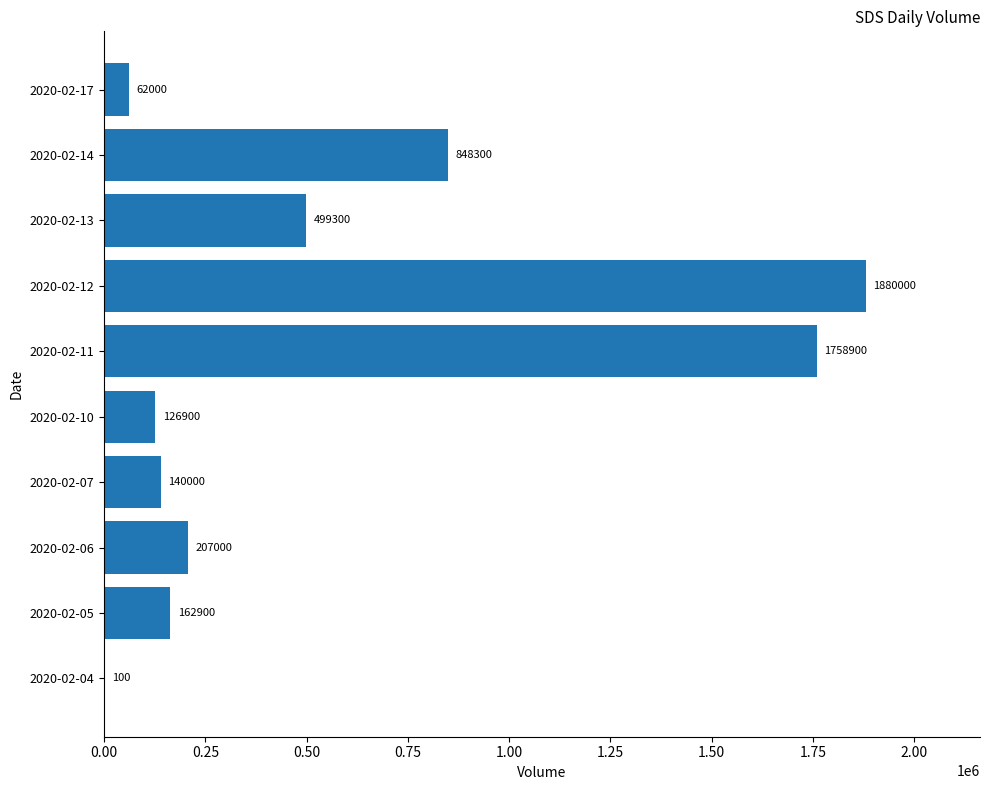

What is the change in value from 2020-02-04 to 2020-02-13?

+499200